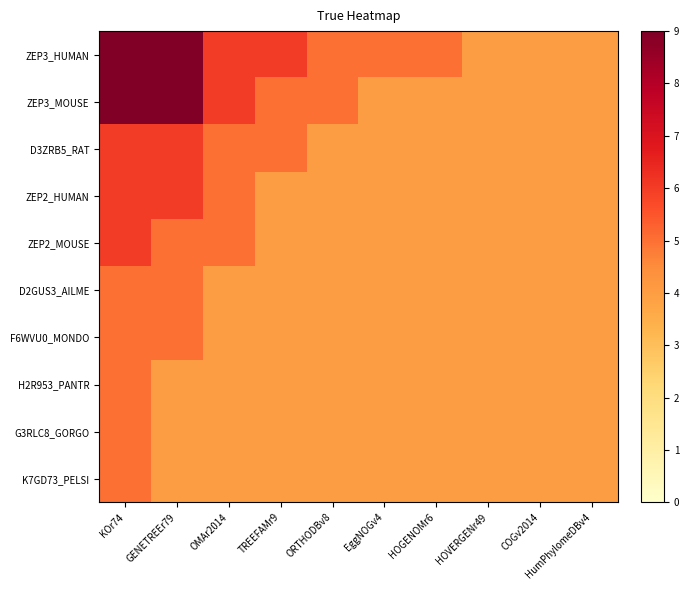

What is the difference between the highest and lowest values at EggNOGv4?

1